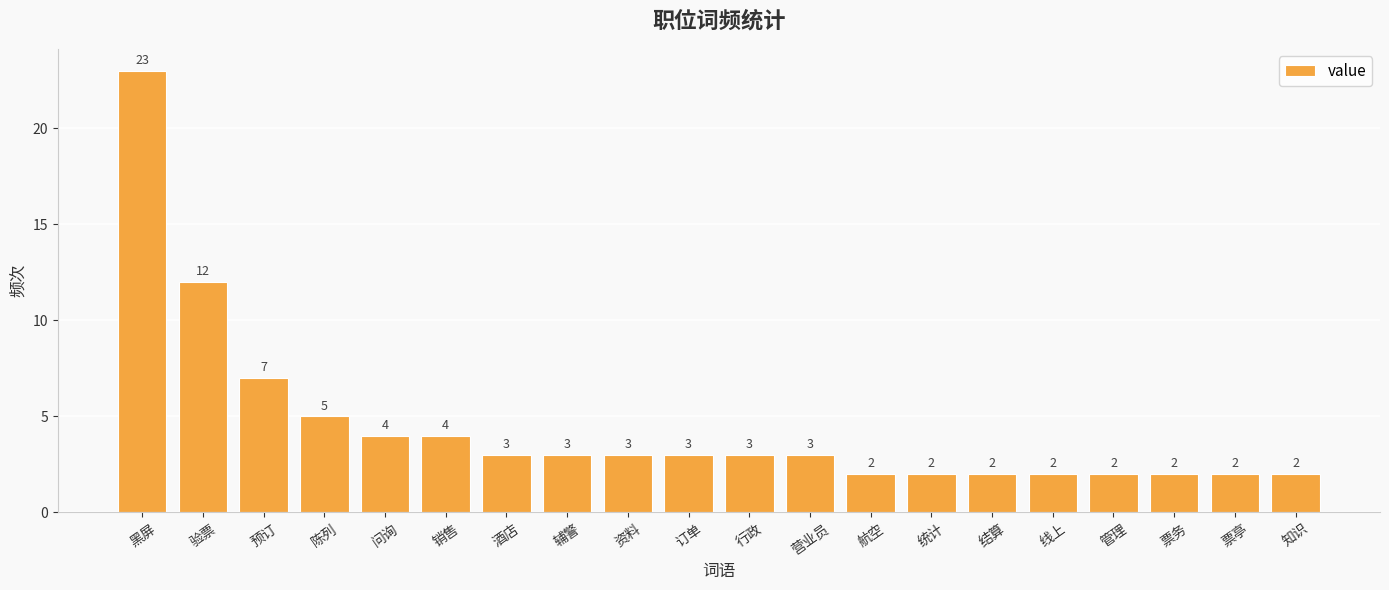

How many distinct data groups are displayed?

1